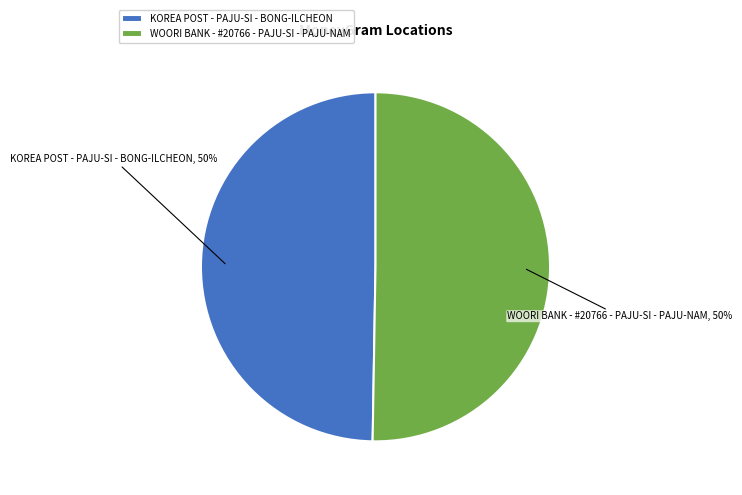

The WOORI BANK - #20766 - PAJU-SI - PAJU-NAM slice represents 50% of the pie. True or false?

True